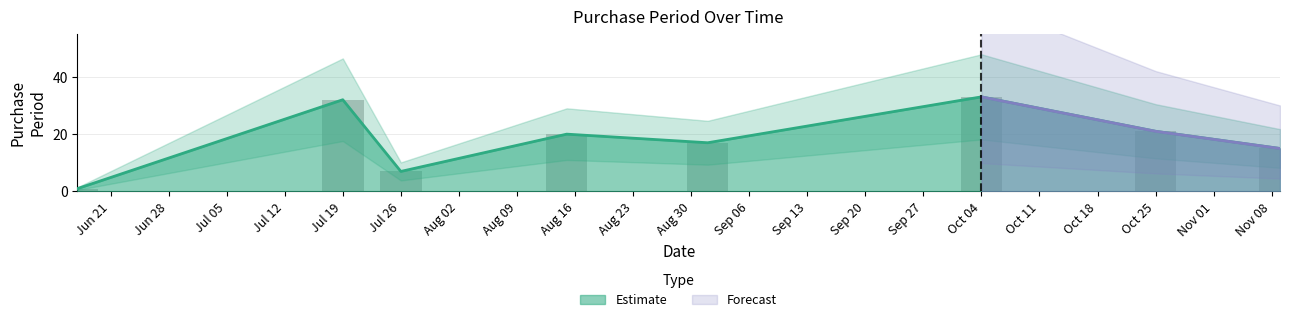

Is it true that the value at 2016-08-15 is 12?

False